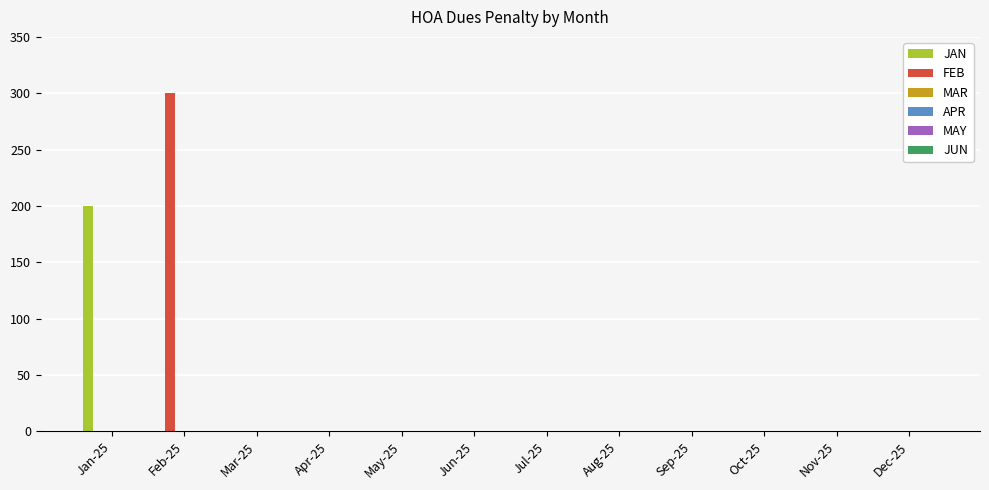

What is the sum of all JAN values?

200